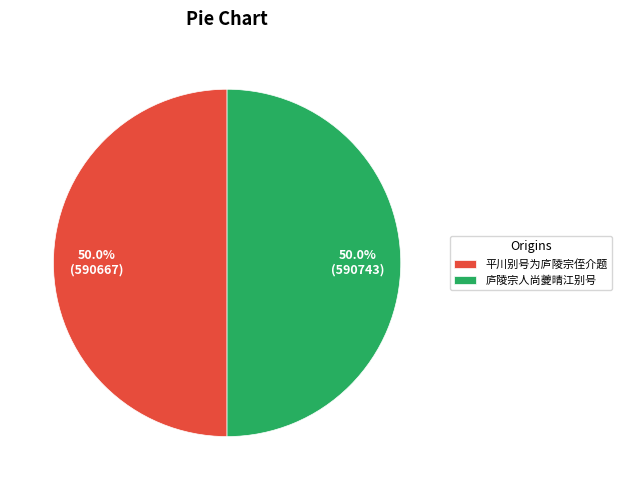

What percentage is the 庐陵宗人尚夔晴江别号 slice, to the nearest percent?

50%